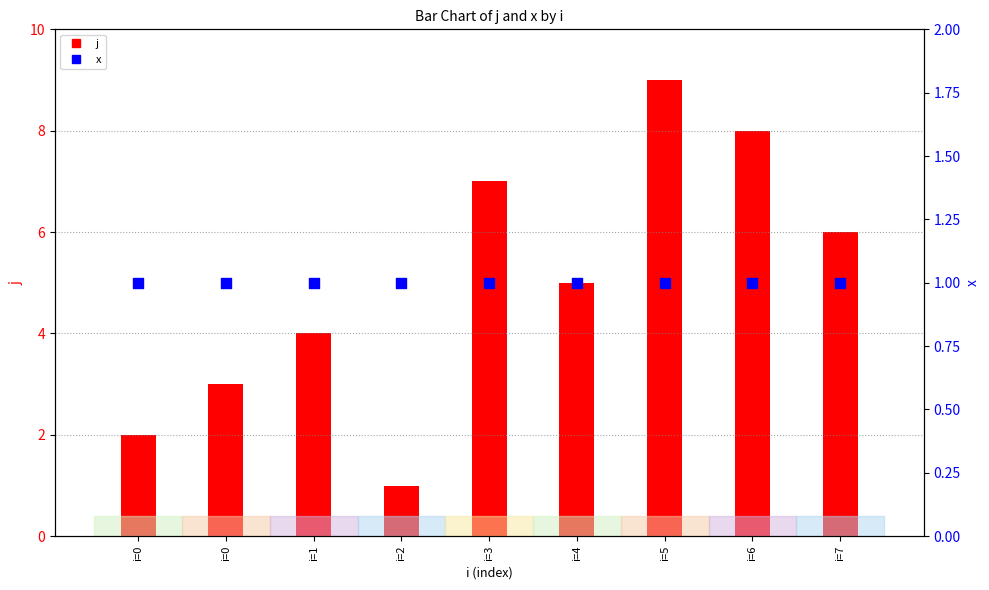

Which series has the widest spread of Y values?

j